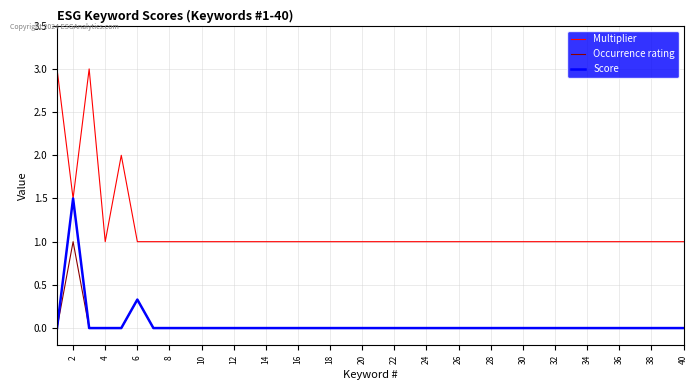

Count the Multiplier values in the range 1 to 2.

38